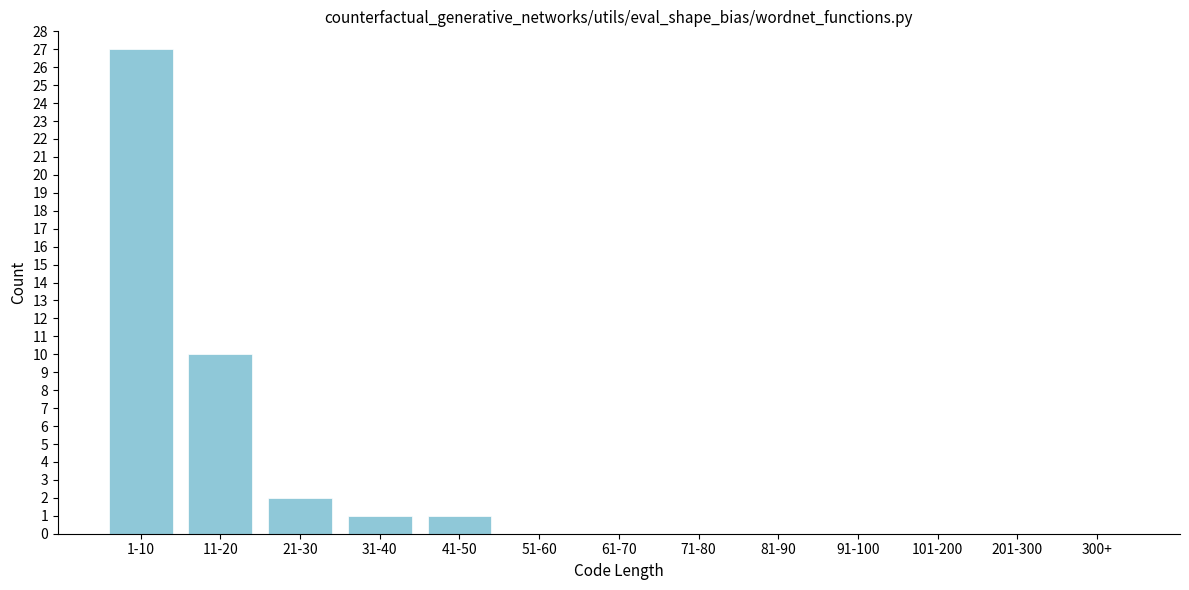

Reading right to left, what are all the values shown in this chart?

300+=0	201-300=0	101-200=0	91-100=0	81-90=0	71-80=0	61-70=0	51-60=0	41-50=1	31-40=1	21-30=2	11-20=10	1-10=27